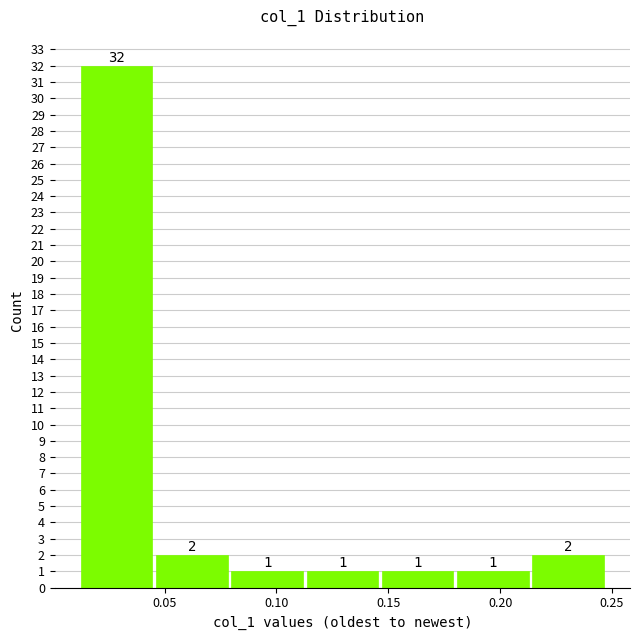

How tall is the bar that spans 0.080 to 0.115 on the x-axis? The bar edges are not printed on the chart, so give them approximately, as read against the axis.

1